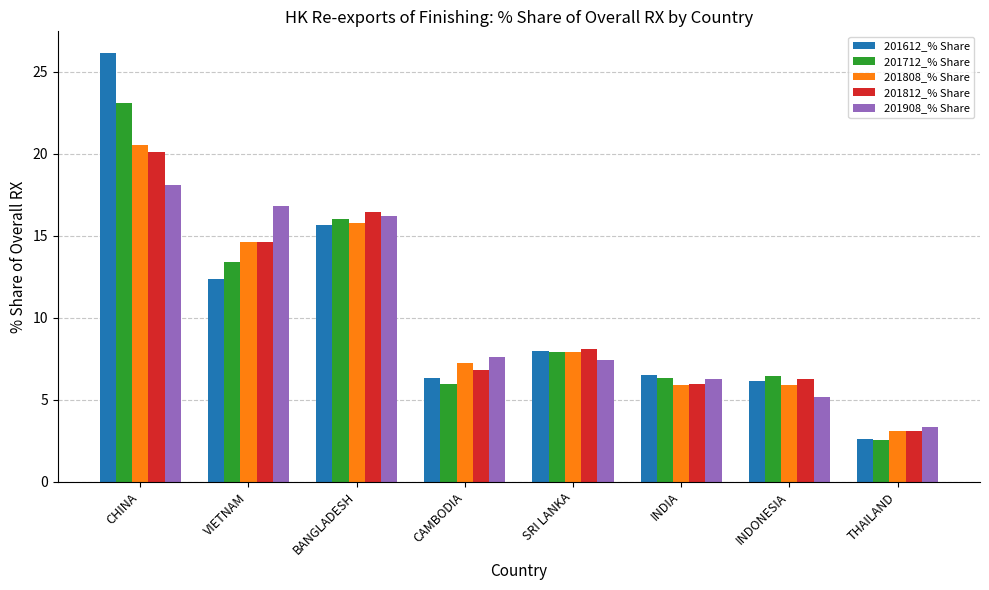

What is the greatest value displayed?

26.2